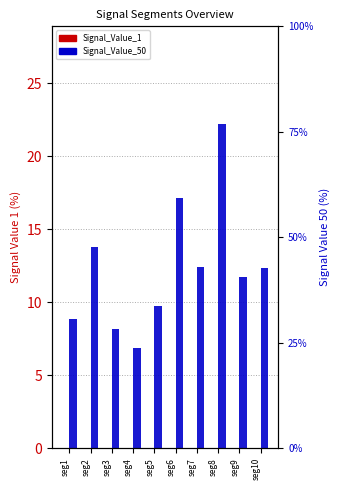

Which label corresponds to the smallest value in the chart?

seg2